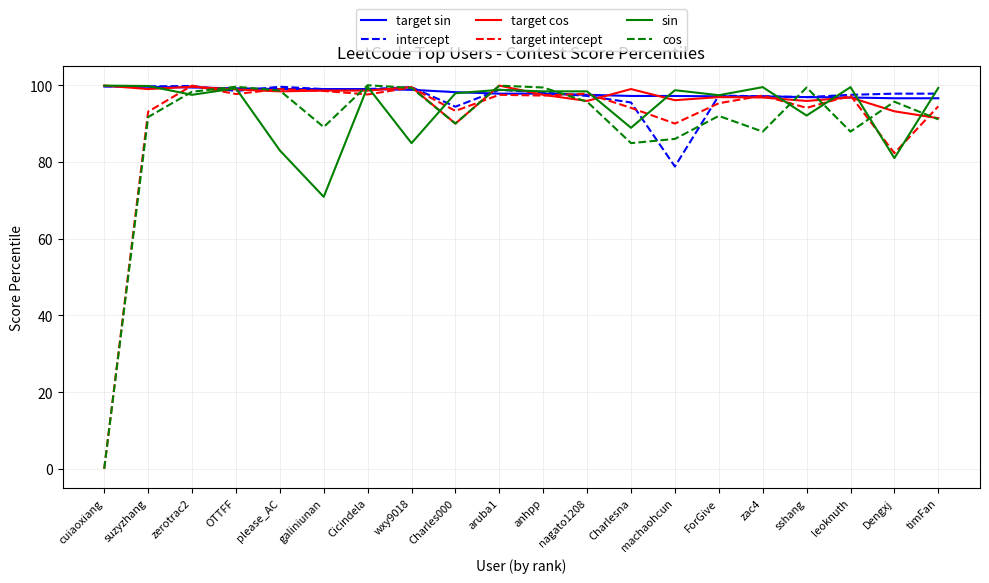

What position from the right is machaohcun?

7